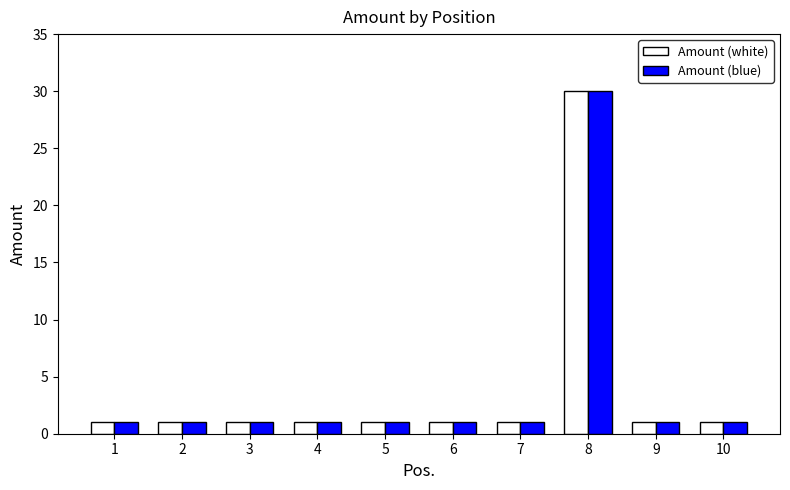

The value of Amount (blue) at 10 is 1. True or false?

True